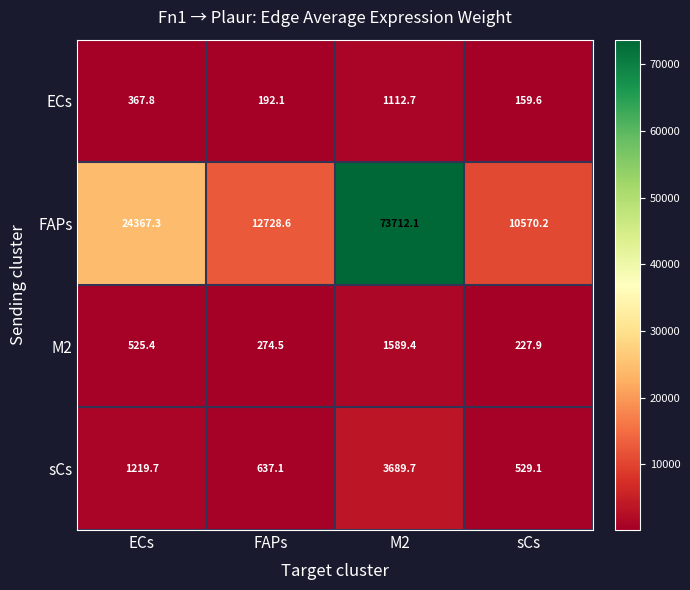

What is the minimum value shown in the chart?

159.6